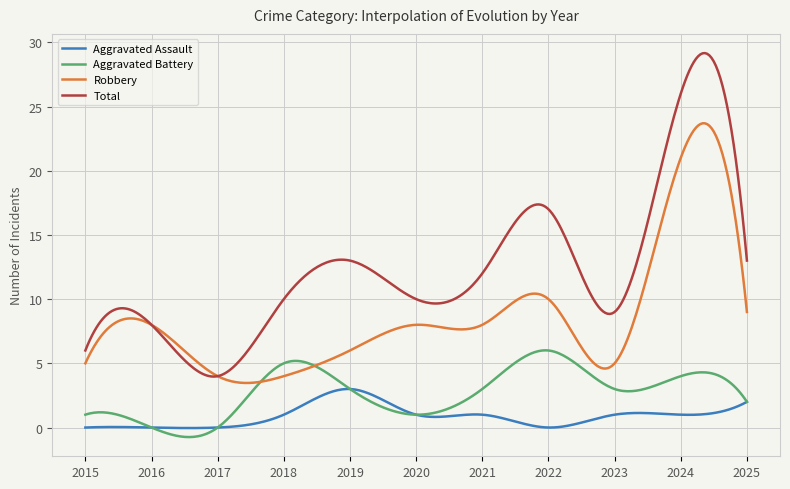

What is the greatest value displayed?

29.2